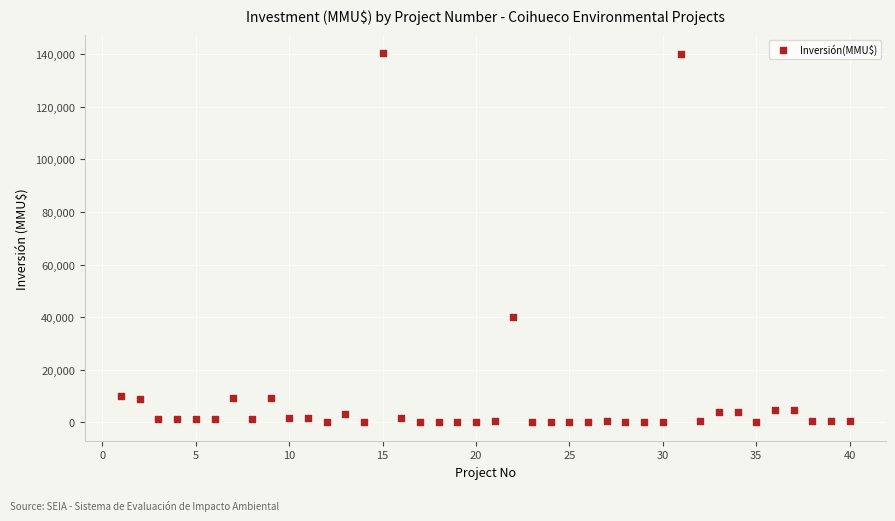

What Y value in the scatter plot is closest to 70200?

40000